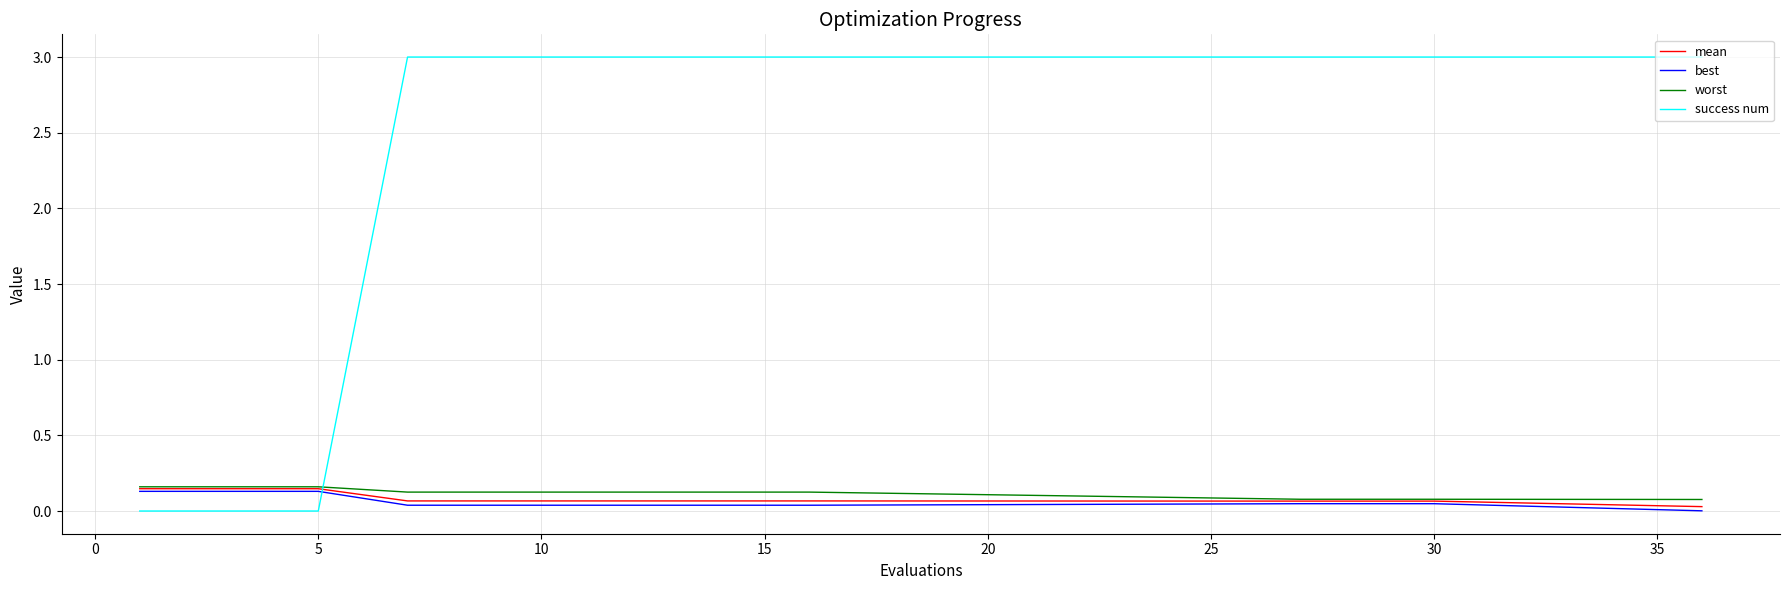

What is the maximum value for success num?

3.0